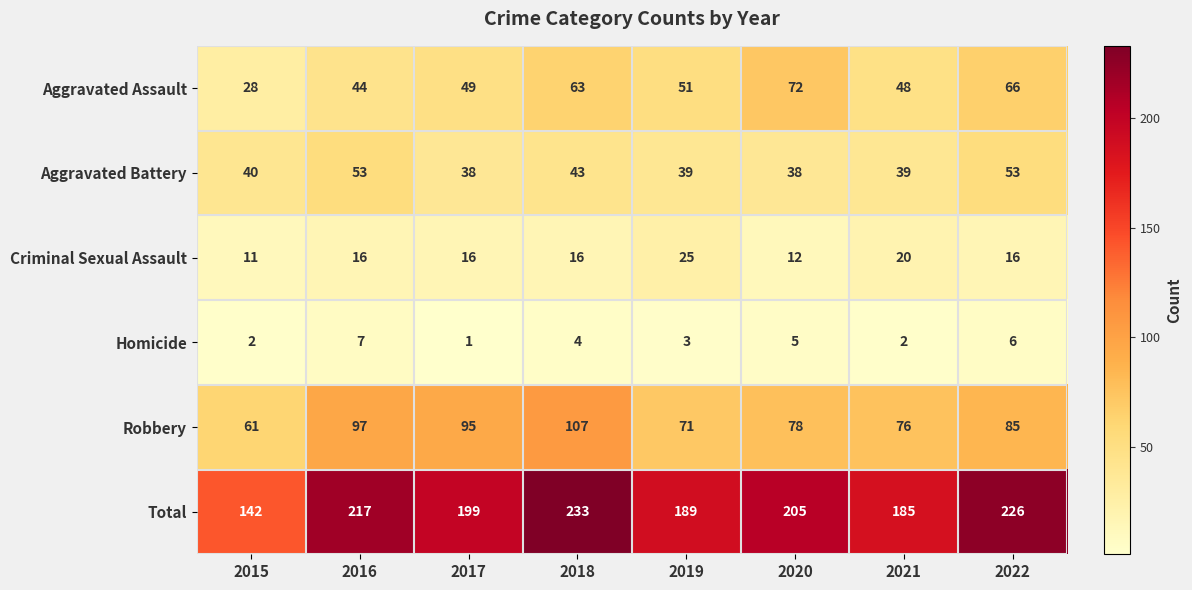

The value of Total at 2016 is 310. True or false?

False